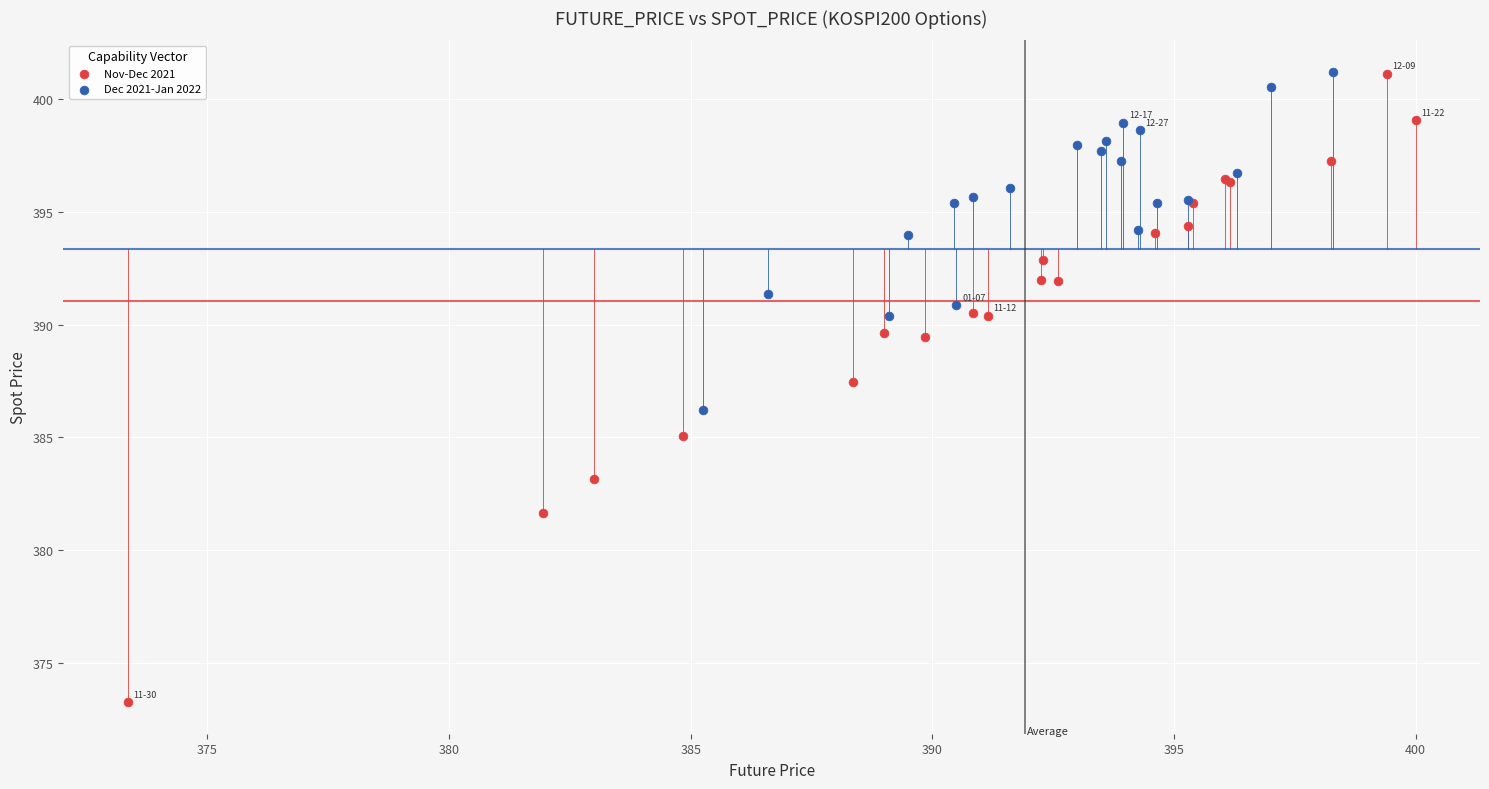

Which series reaches the minimum Y coordinate?

Nov-Dec 2021